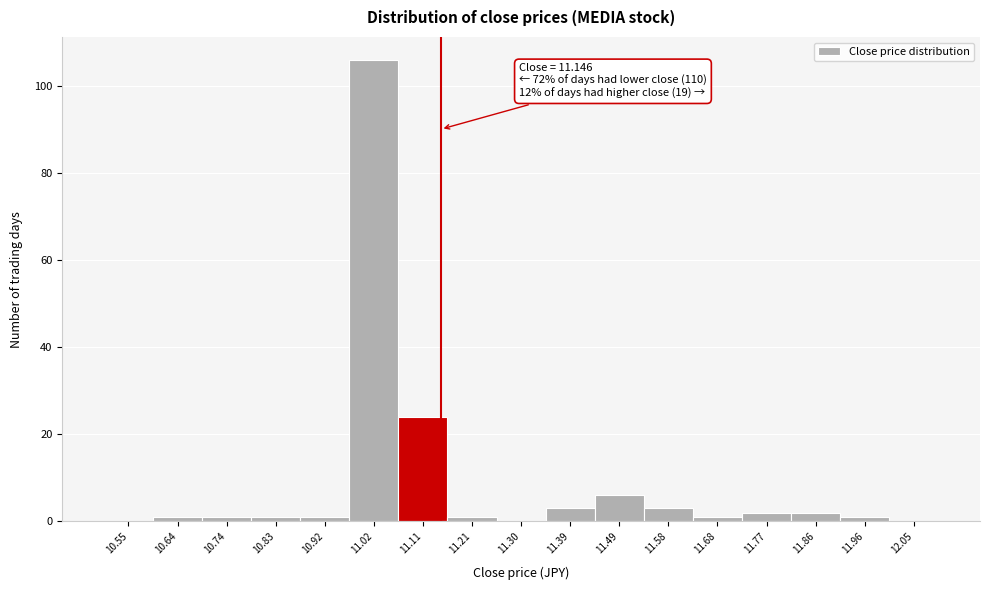

Which range on the x-axis has the tallest bar?

10.97 to 11.06